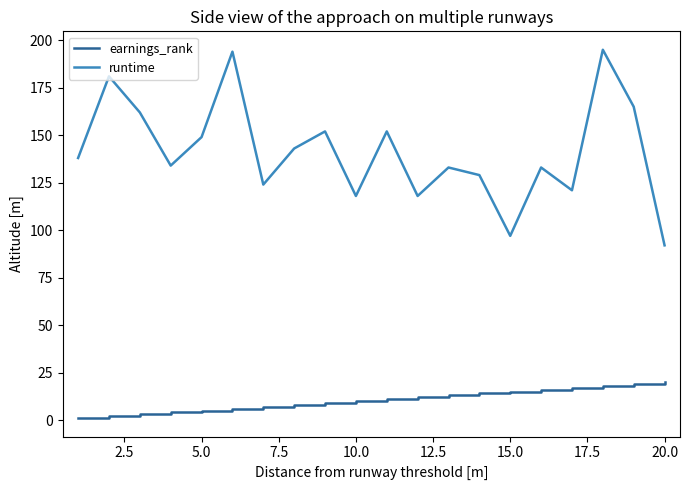

True or false: runtime and earnings_rank intersect in this chart.

False